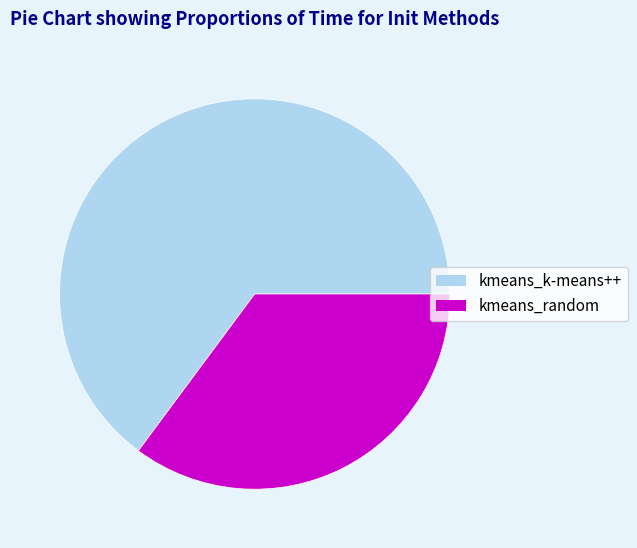

Count the number of slices in the pie.

2